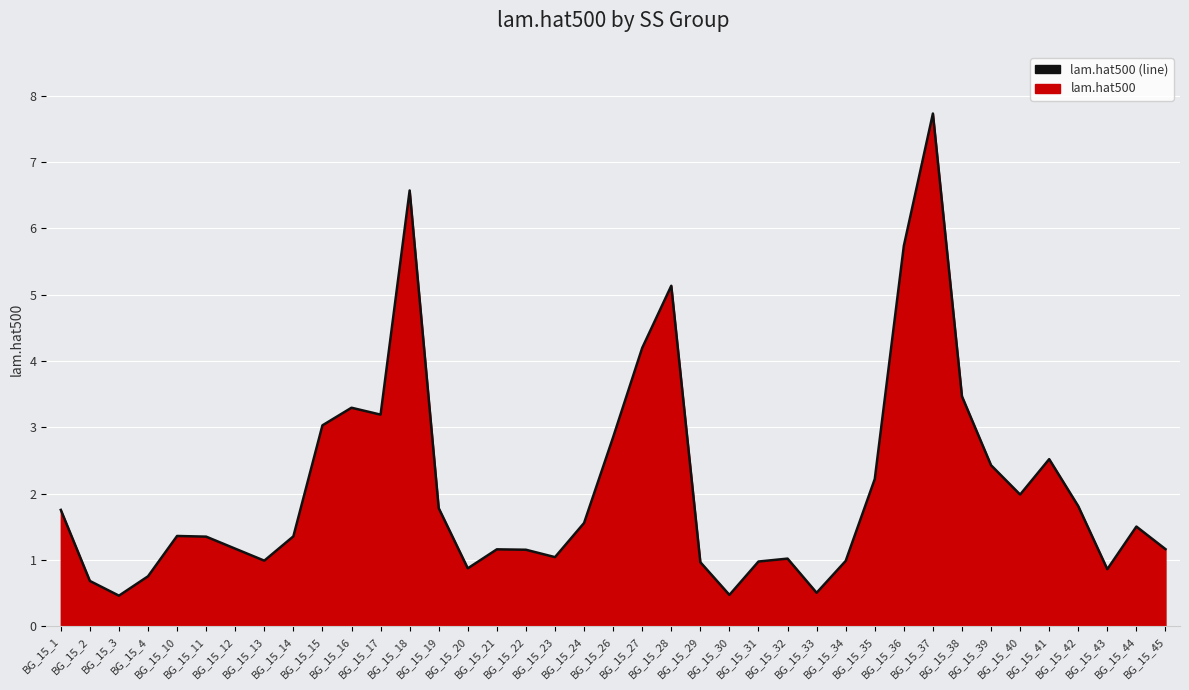

Which label corresponds to the largest value in the chart?

BG_15_37